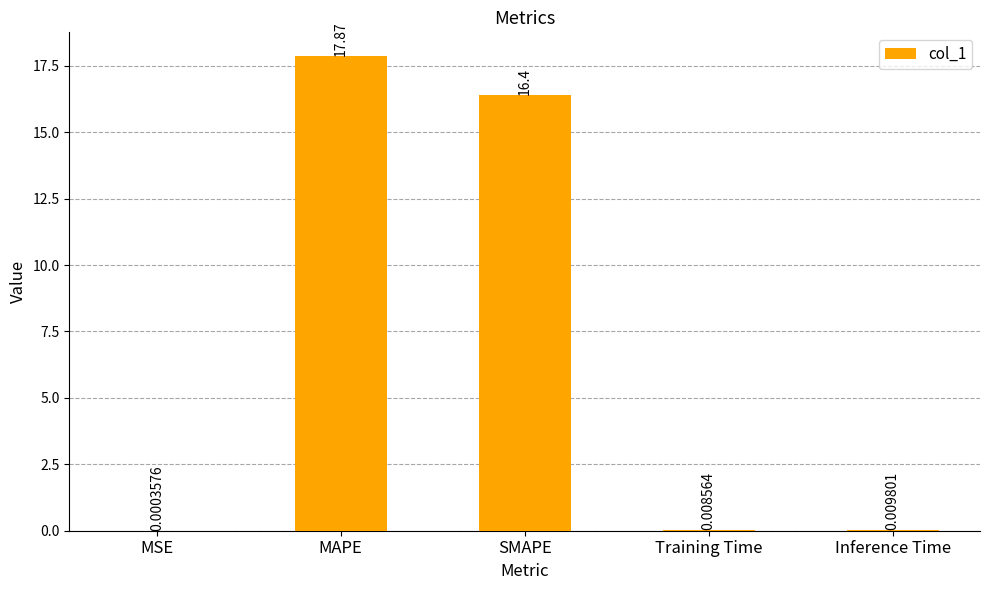

Which label corresponds to the largest value in the chart?

MAPE